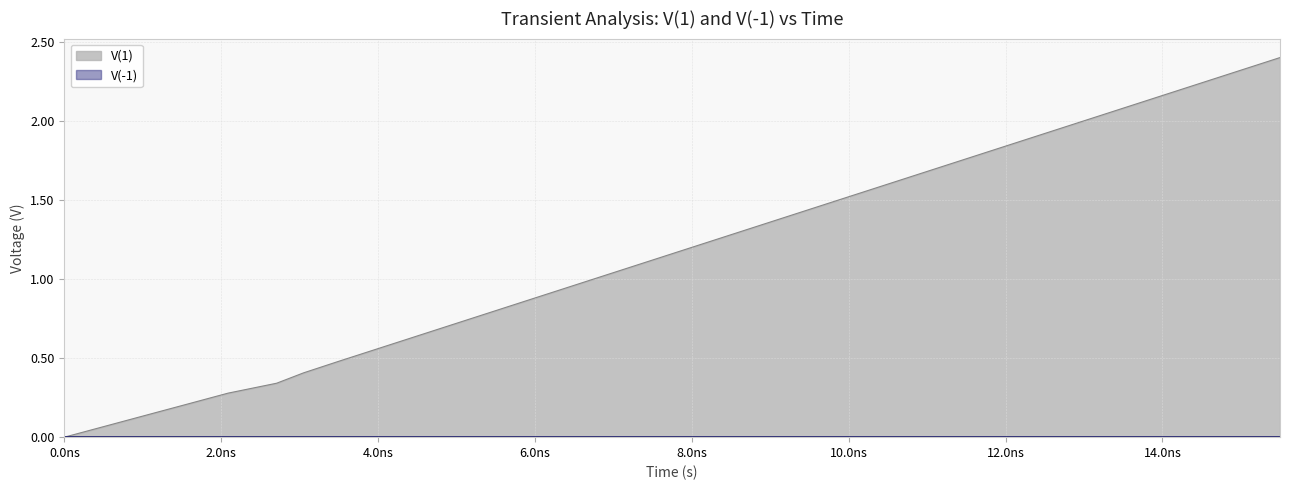

What is the difference between the maximum and minimum values?

2.4